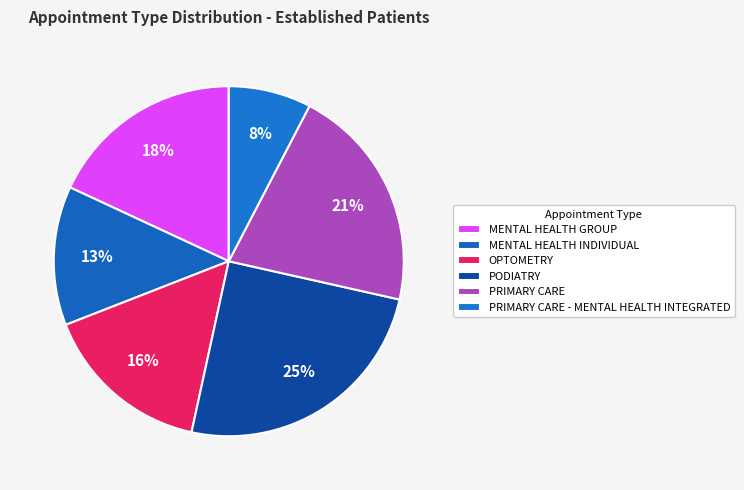

How many slices are in this pie chart?

6